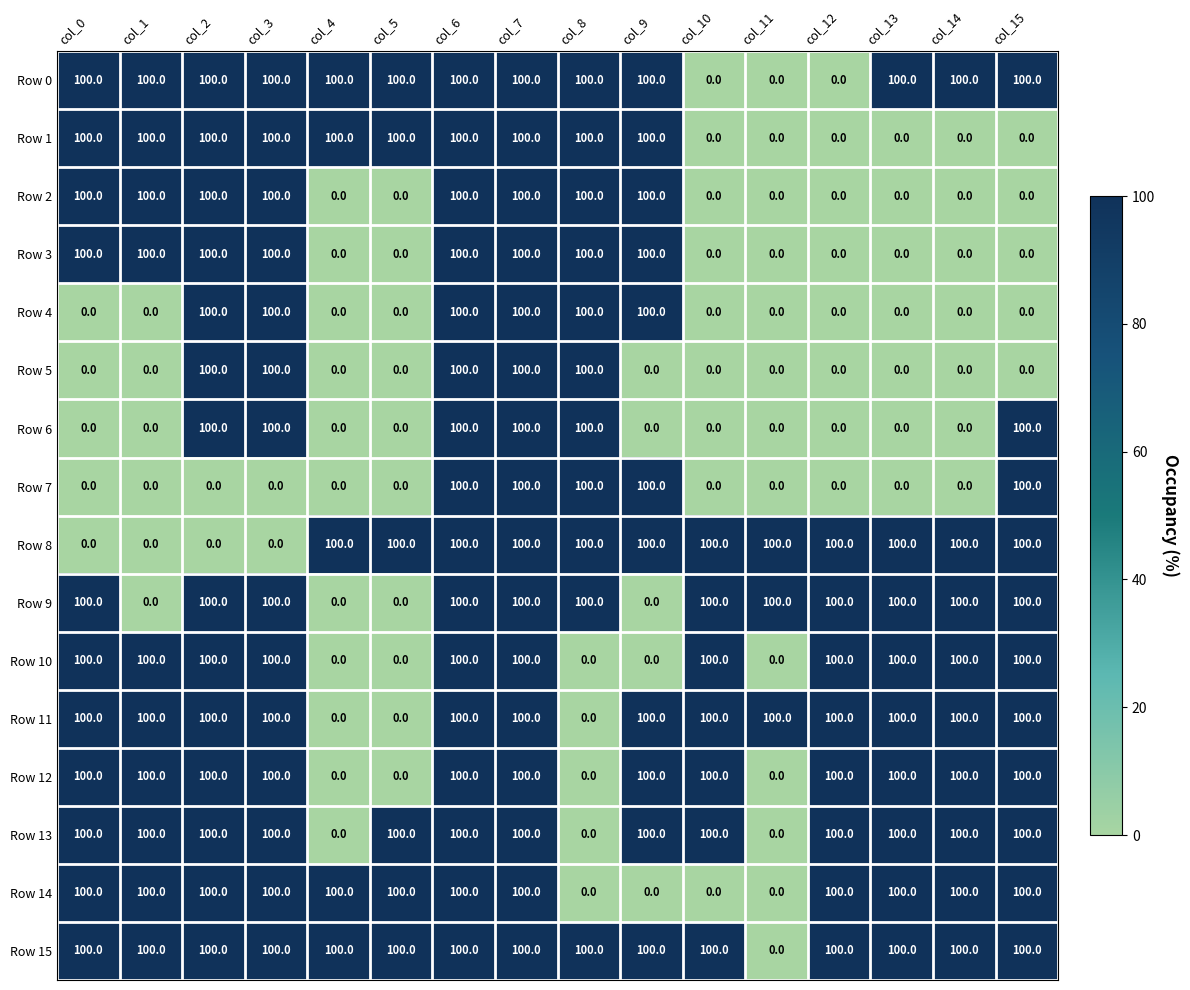

At how many categories does at least one series exceed 55?

16